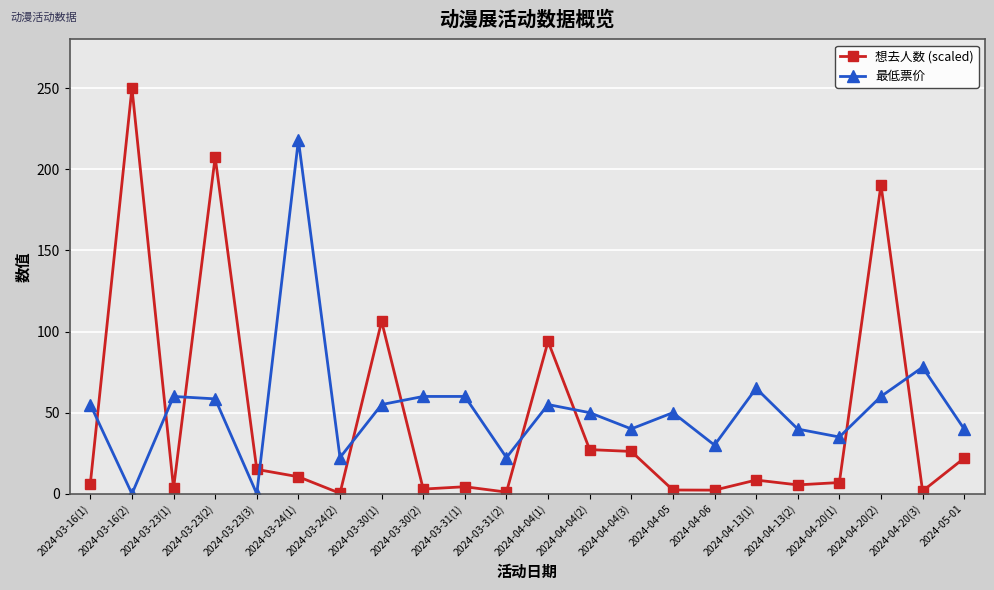

What is the maximum value for 最低票价?

218.0